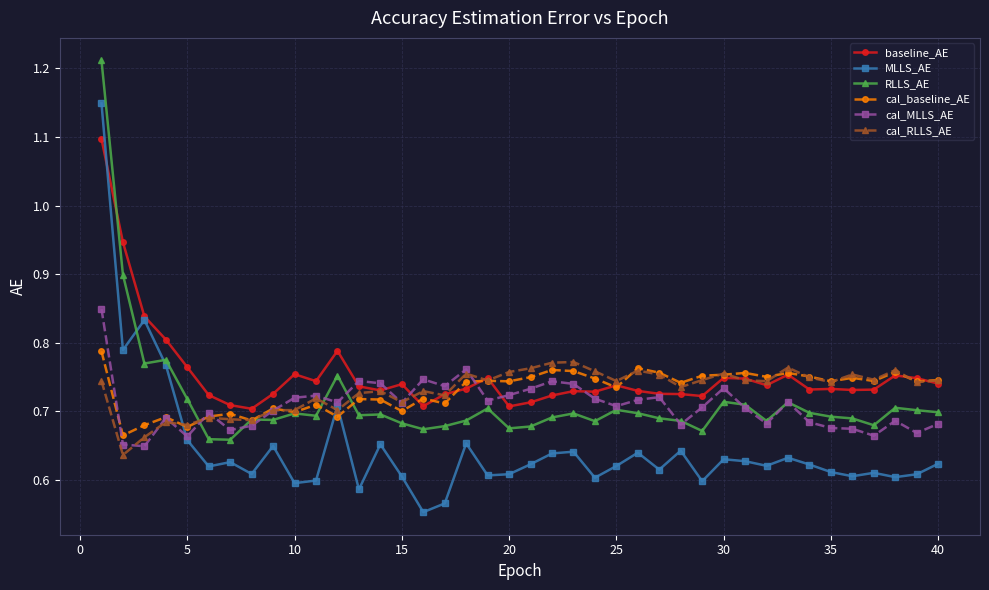

How many intersections are there between baseline_AE and RLLS_AE?

1